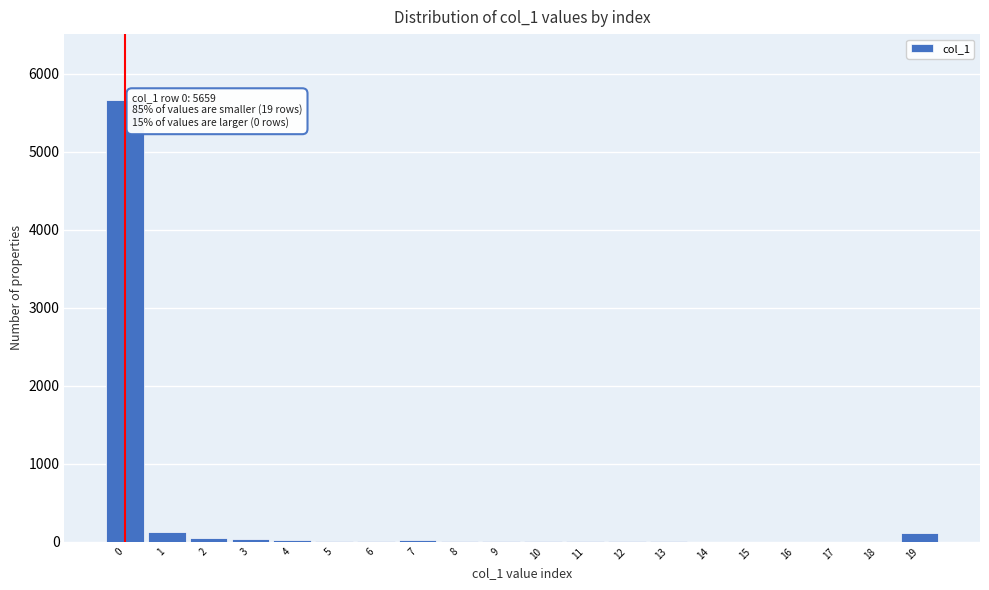

What is the sum of all values?

6106